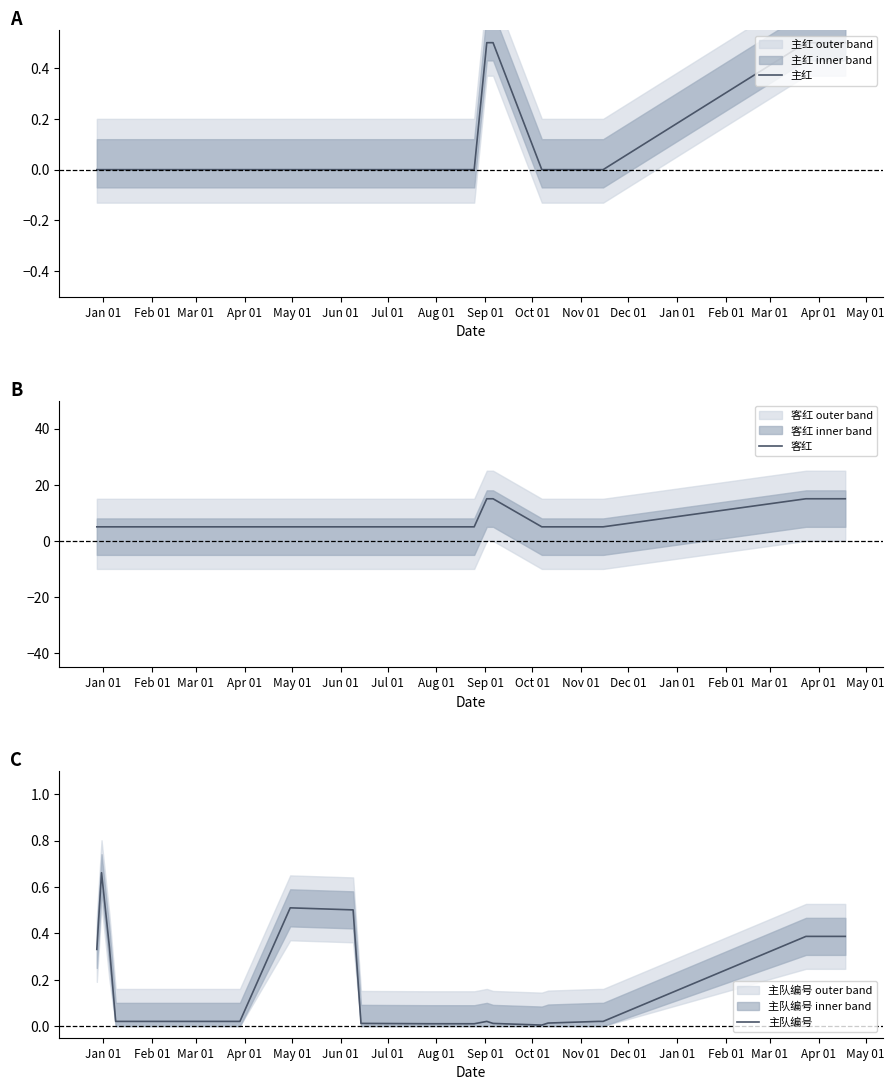

What is the difference between the maximum and minimum values in the 主队编号 series?

0.7